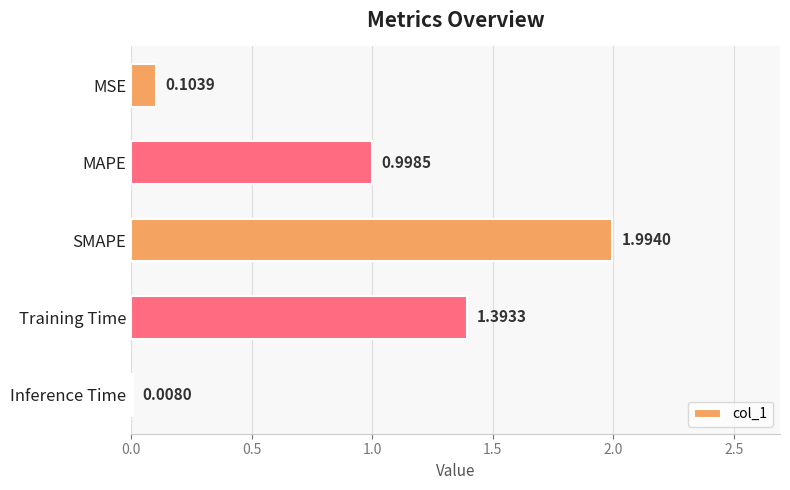

What is the change in value from SMAPE to Training Time?

-0.6